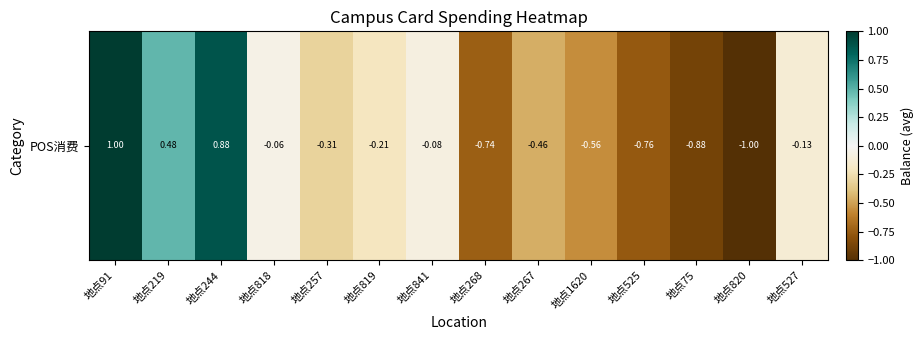

Is it true that the value at 地点268 is -1.1?

False